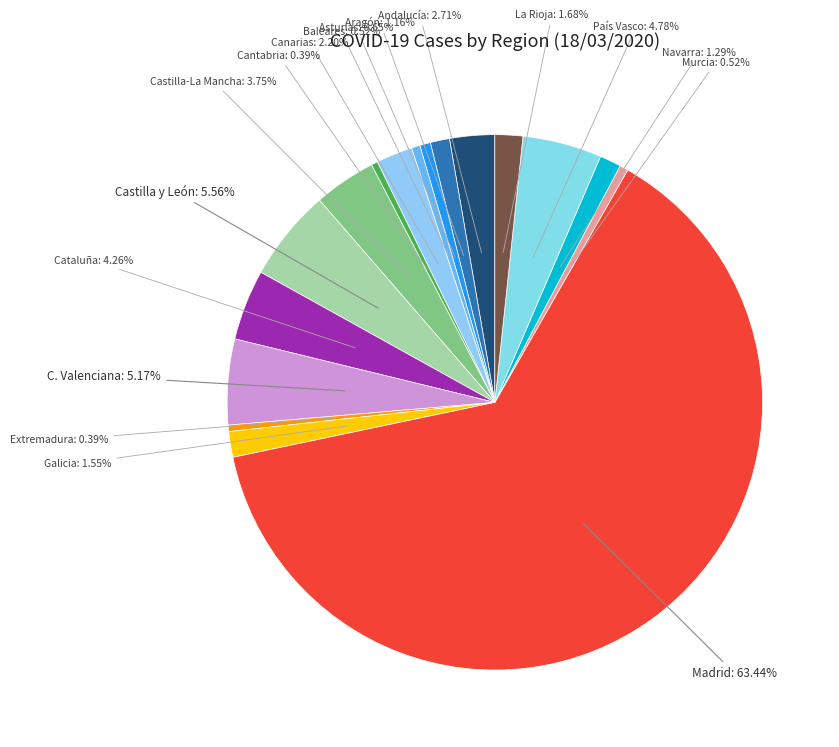

How many segments does this pie chart have?

17